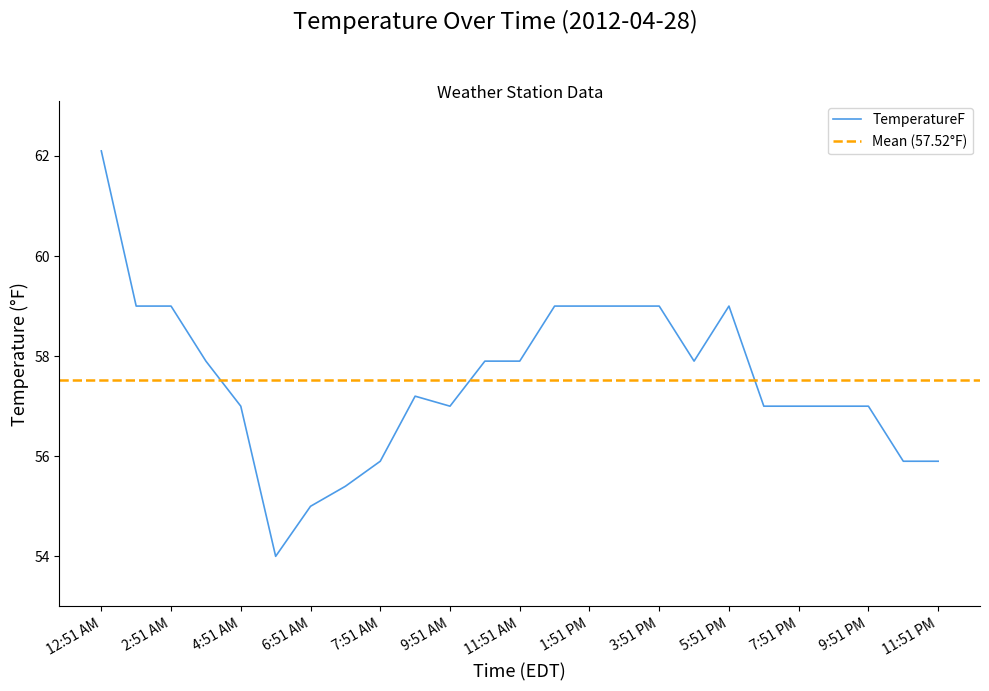

How many points are higher than both their immediate neighbors (excluding endpoints)?

2